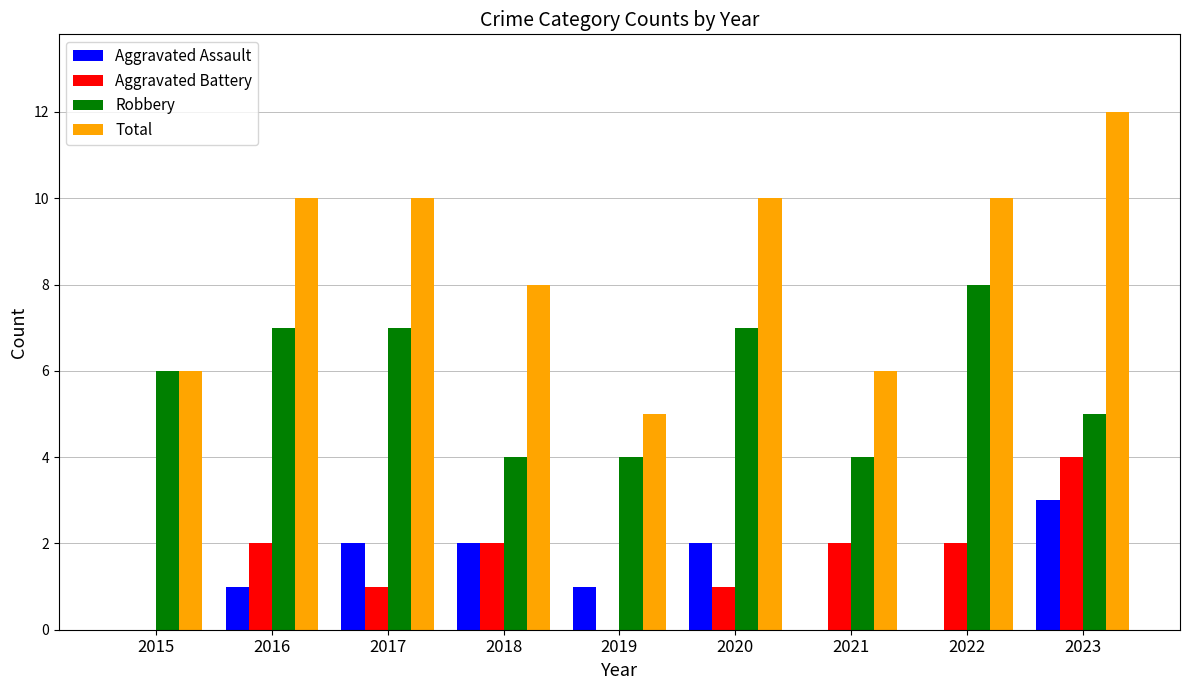

Reading left to right, extract all data points from this chart.

Aggravated Assault: 2015=0	2016=1	2017=2	2018=2	2019=1	2020=2	2021=0	2022=0	2023=3
Aggravated Battery: 2015=0	2016=2	2017=1	2018=2	2019=0	2020=1	2021=2	2022=2	2023=4
Robbery: 2015=6	2016=7	2017=7	2018=4	2019=4	2020=7	2021=4	2022=8	2023=5
Total: 2015=6	2016=10	2017=10	2018=8	2019=5	2020=10	2021=6	2022=10	2023=12